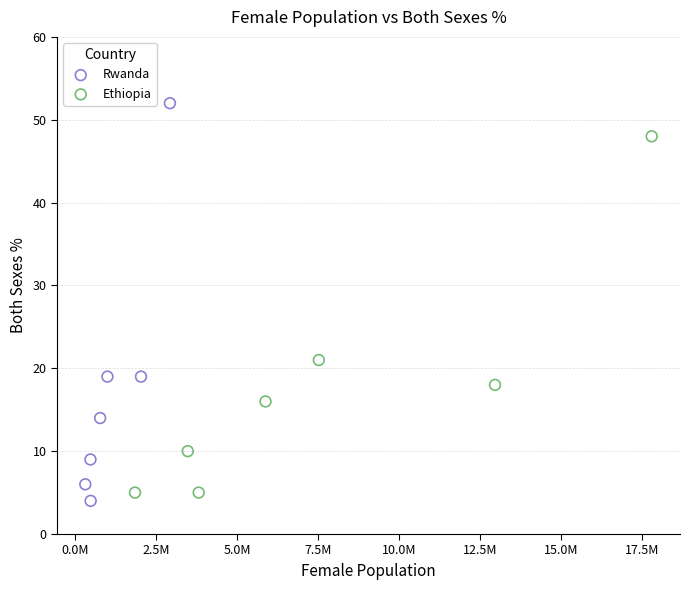

Which series has the largest Y range (max minus min)?

Rwanda